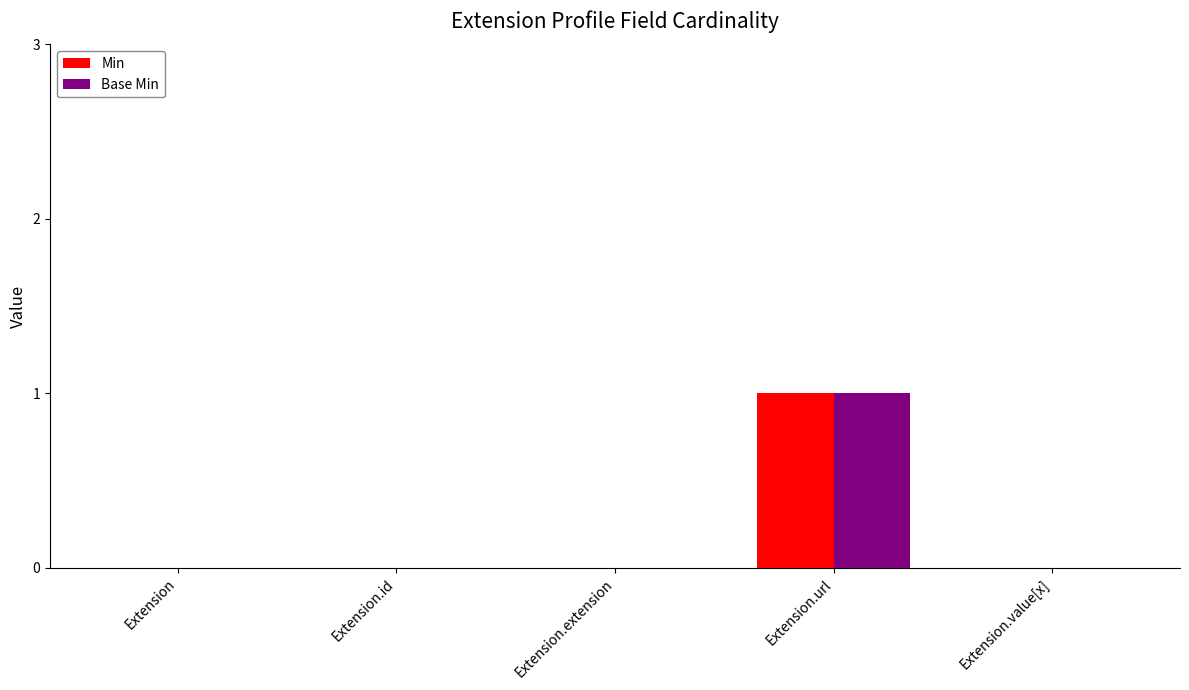

Is it true that Min equals 1 at Extension.url?

True